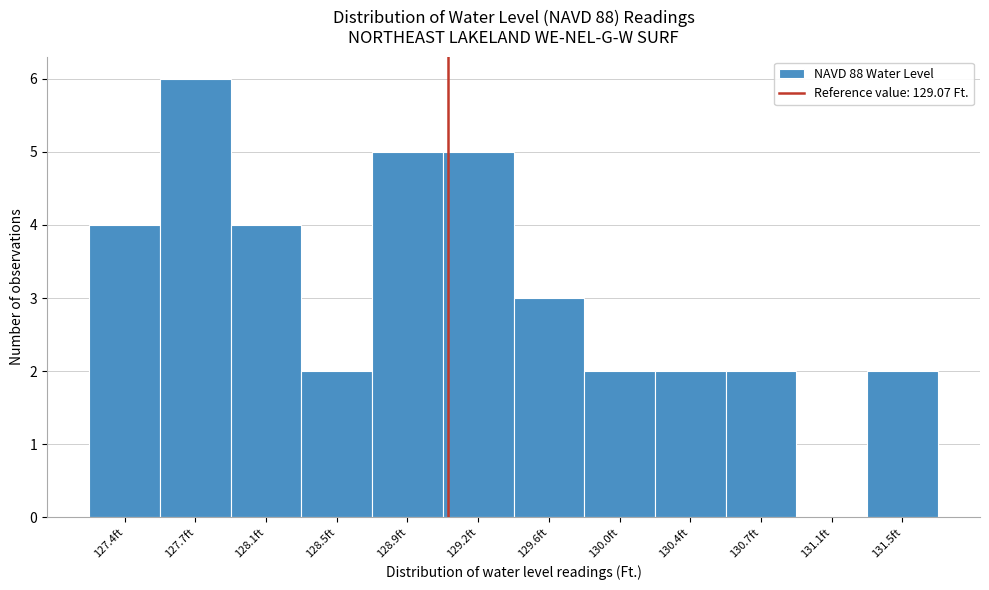

How tall is the bar that spans 130.545 to 130.920 on the x-axis? Neither the bar edges nor the heights are printed on the chart, so give them approximately, as read against the axes.

2